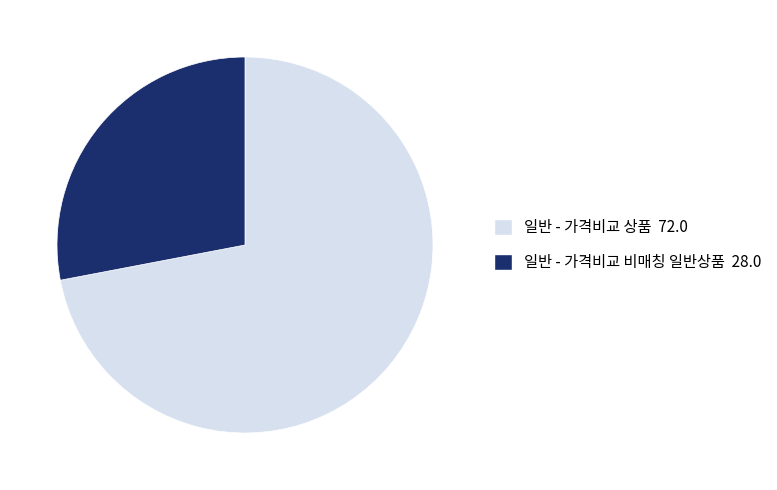

Rank the categories by value from lowest to highest.

일반 - 가격비교 비매칭 일반상품, 일반 - 가격비교 상품